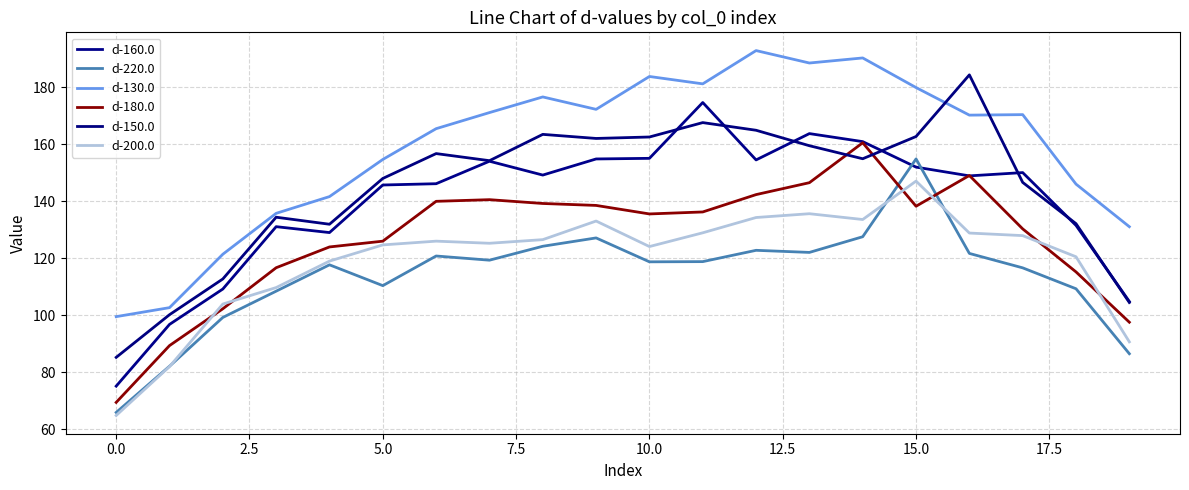

Which series has the largest total across all categories?

d-130.0